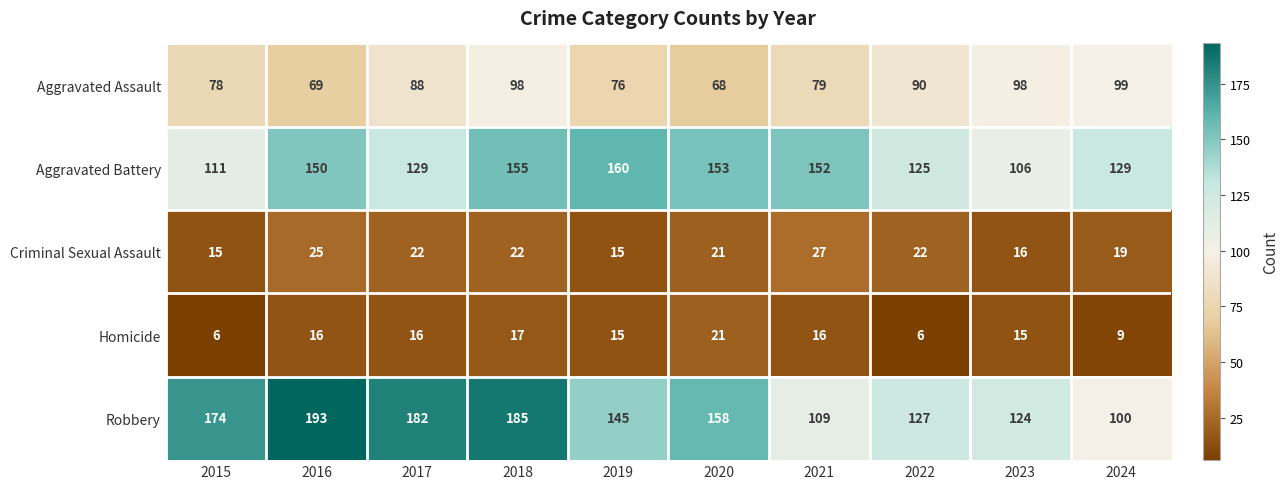

What value does the Aggravated Assault series have at 2021?

79